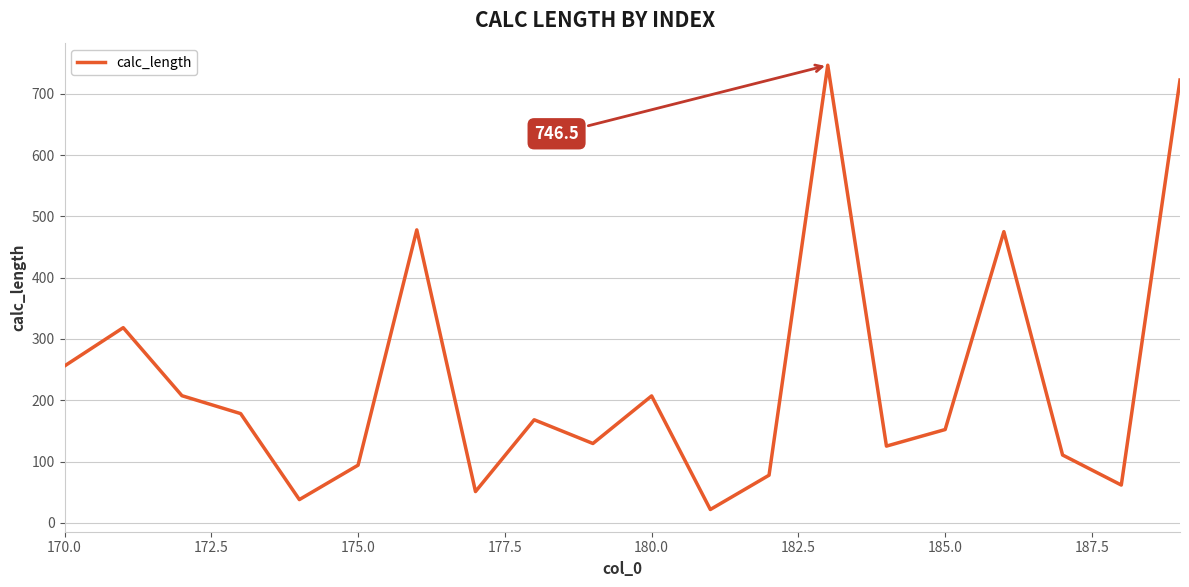

What is the difference between the maximum and minimum values?

724.7